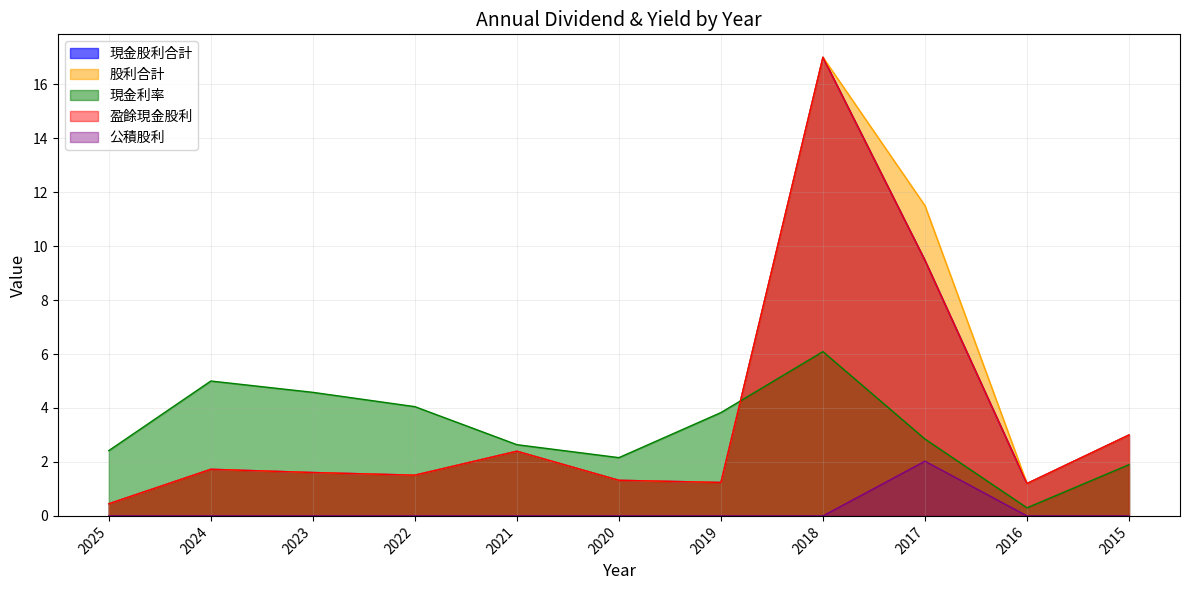

What is the highest value of the 公積股利 series?

2.0